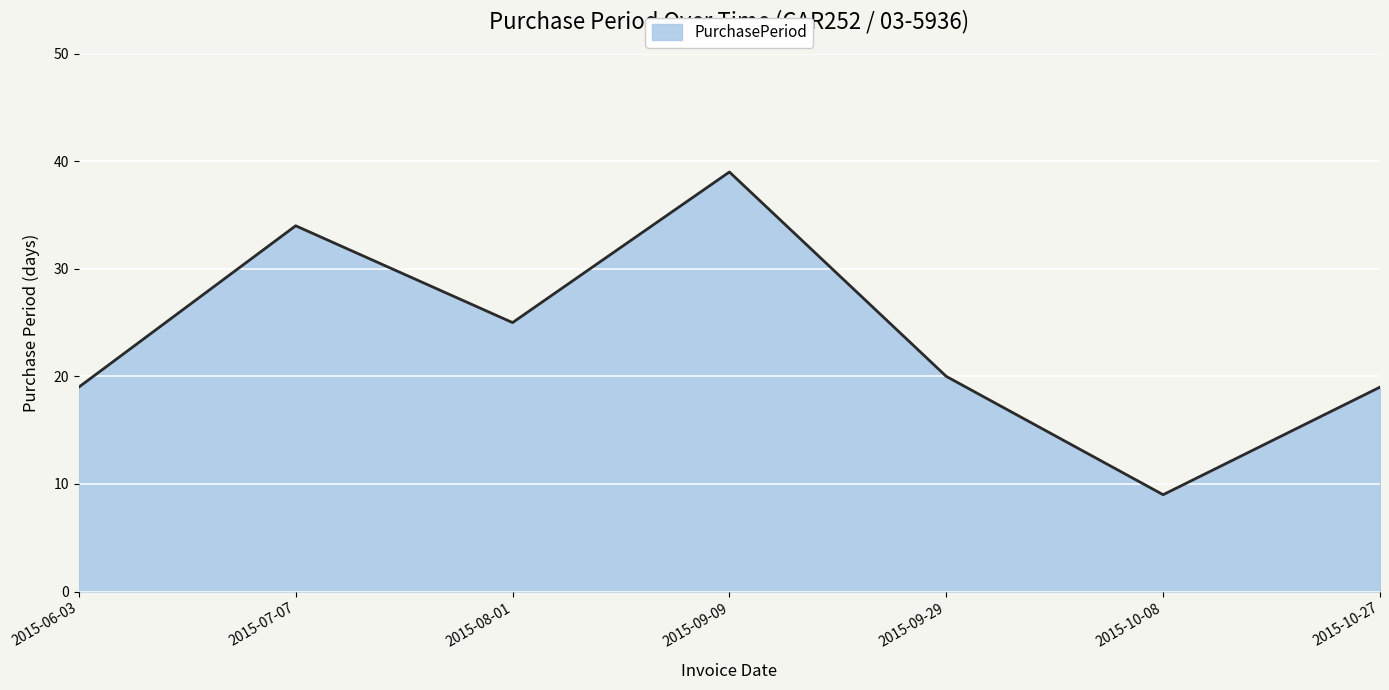

Read the value at 2015-09-29.

20